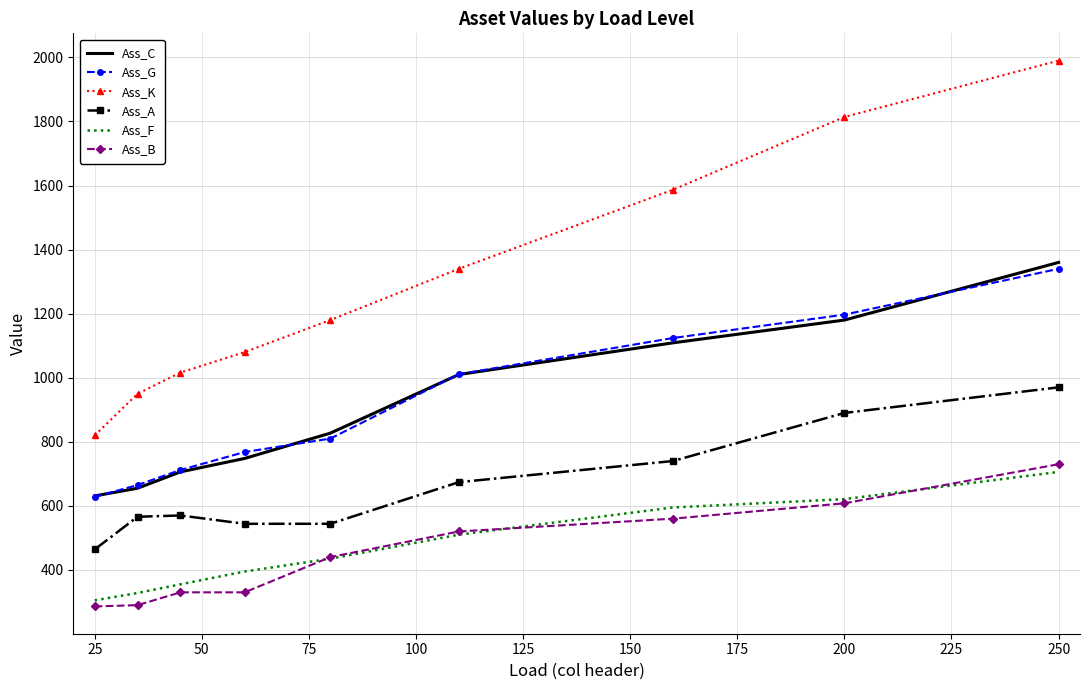

True or false: Ass_A and Ass_K cross at least once.

False